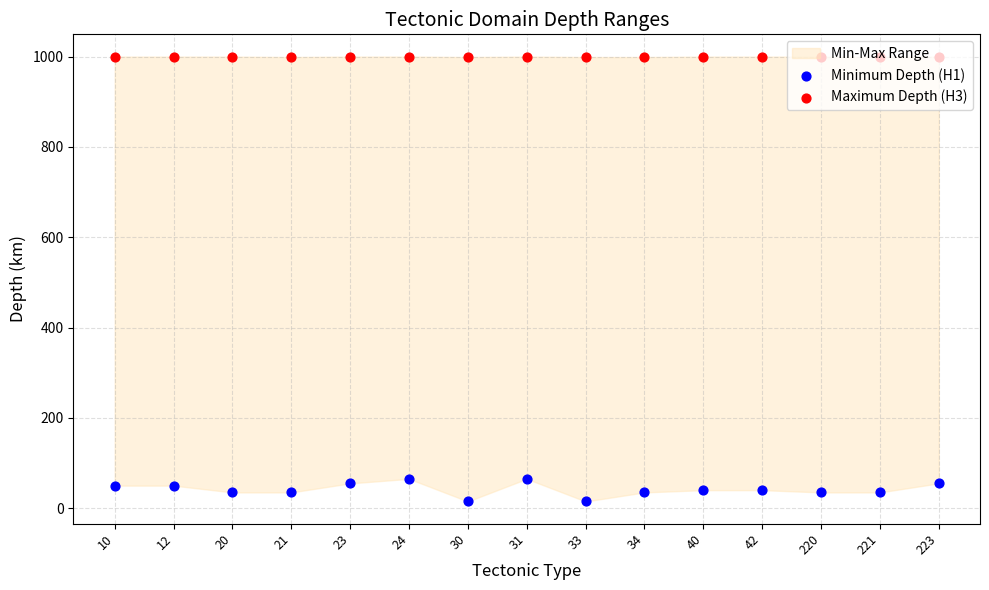

At how many categories does at least one series exceed 616?

15